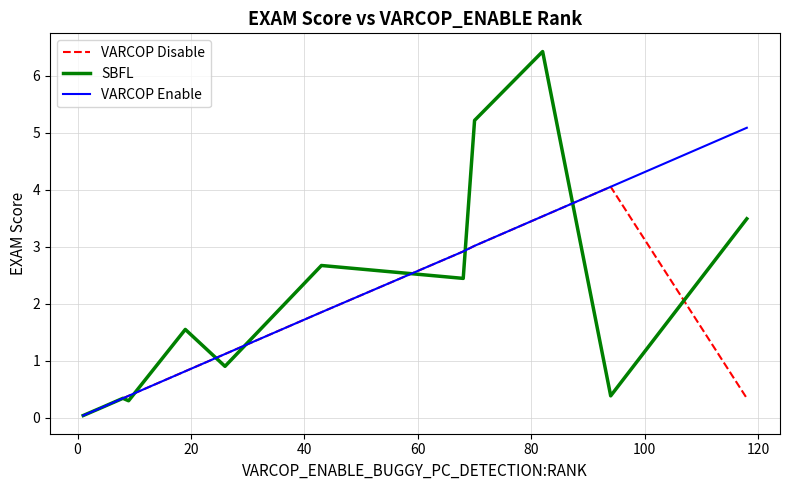

What is the maximum value shown in the chart?

6.4